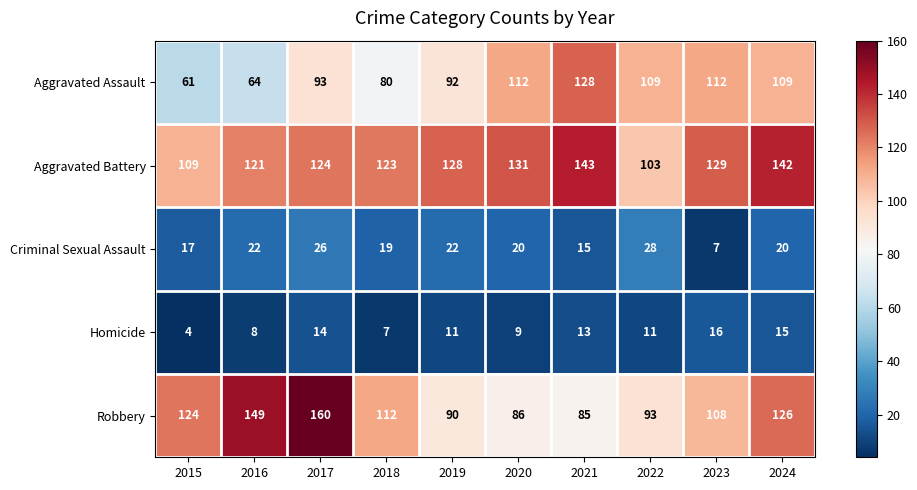

What is the sum of all Robbery values?

1133